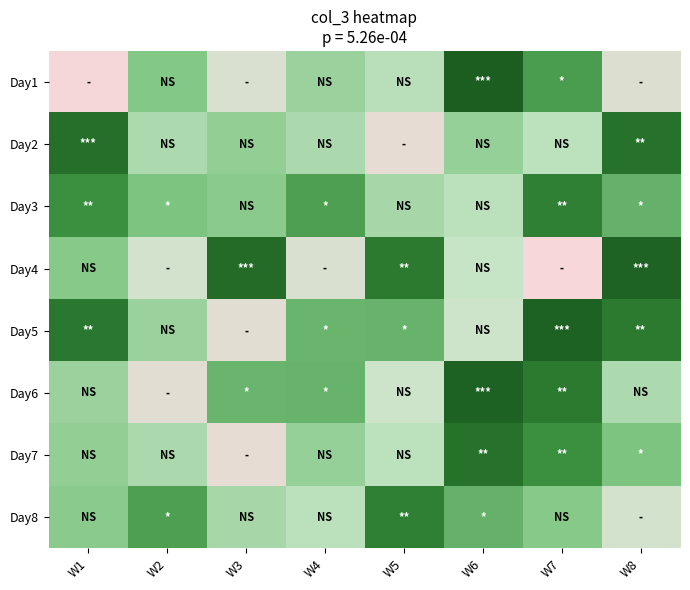

Count the number of categories in the chart.

8